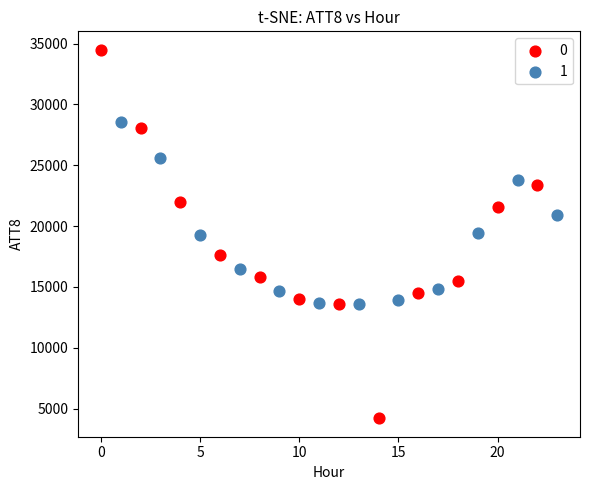

What are all the series names shown in the legend?

0, 1